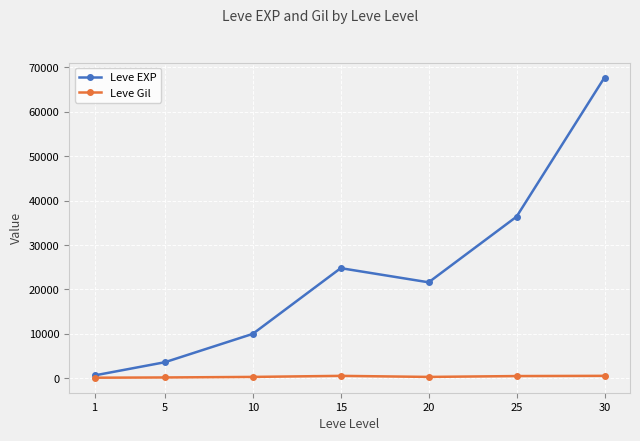

Rank the series at 5 from lowest to highest value.

Leve Gil, Leve EXP